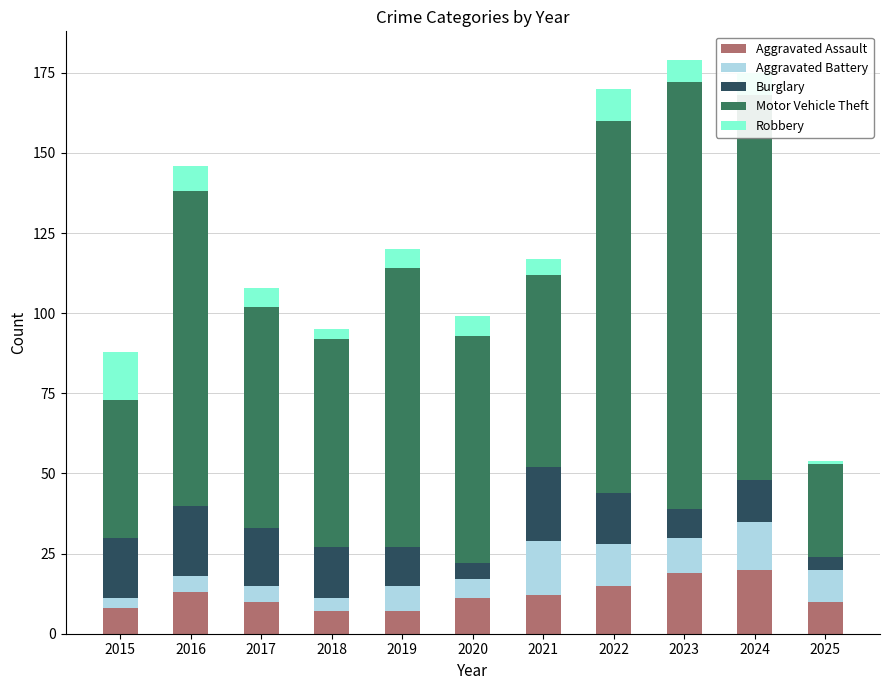

What is the minimum value for Aggravated Assault?

7